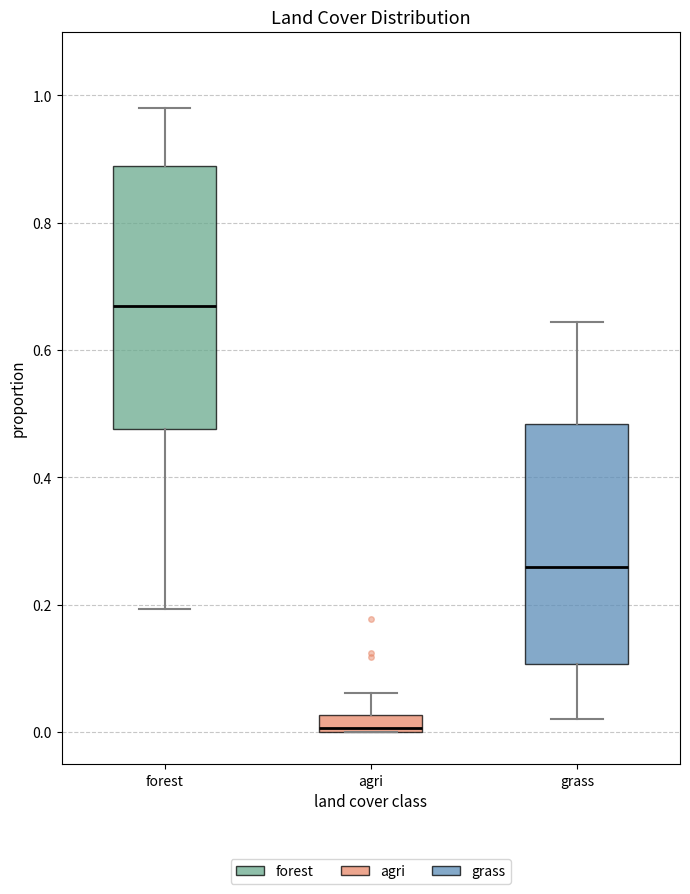

Which box has the lowest median line?

agri